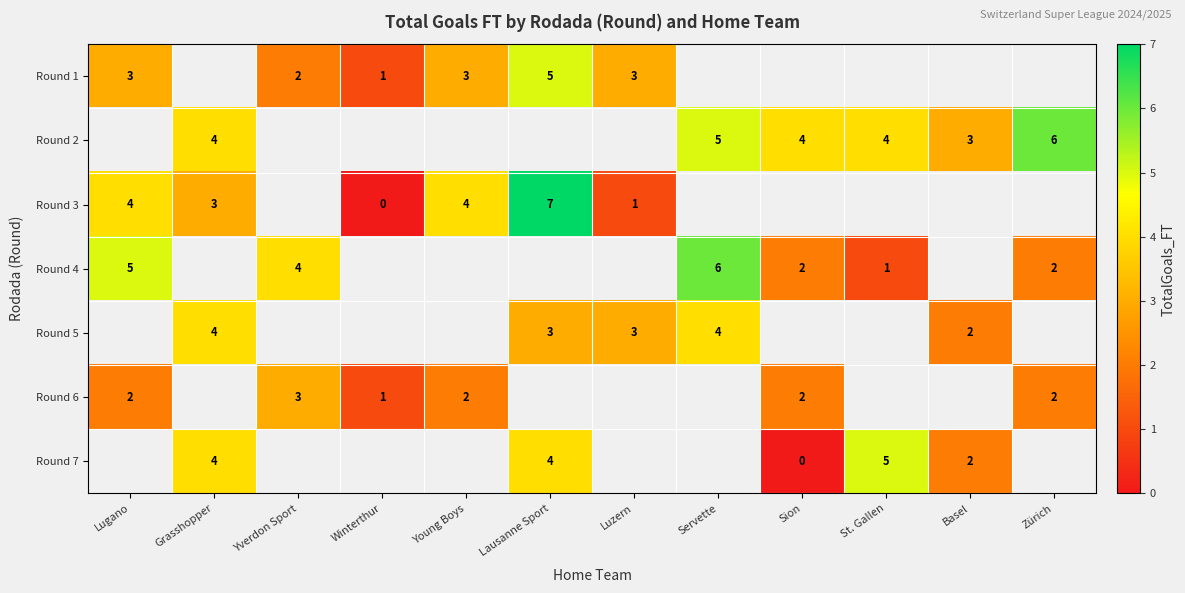

What is the sum of the Round 3 values at Young Boys and Lausanne Sport?

11